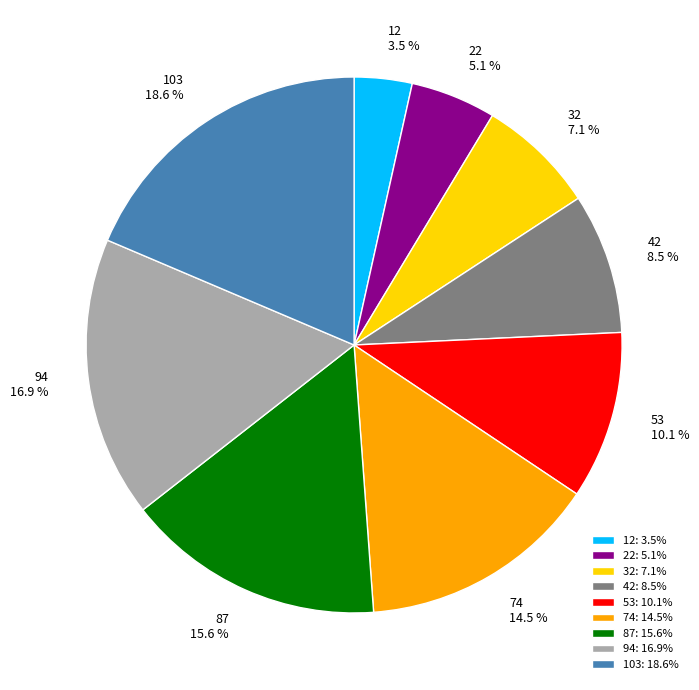

To the nearest percent, what is the combined percentage of 22 and 53?

15%